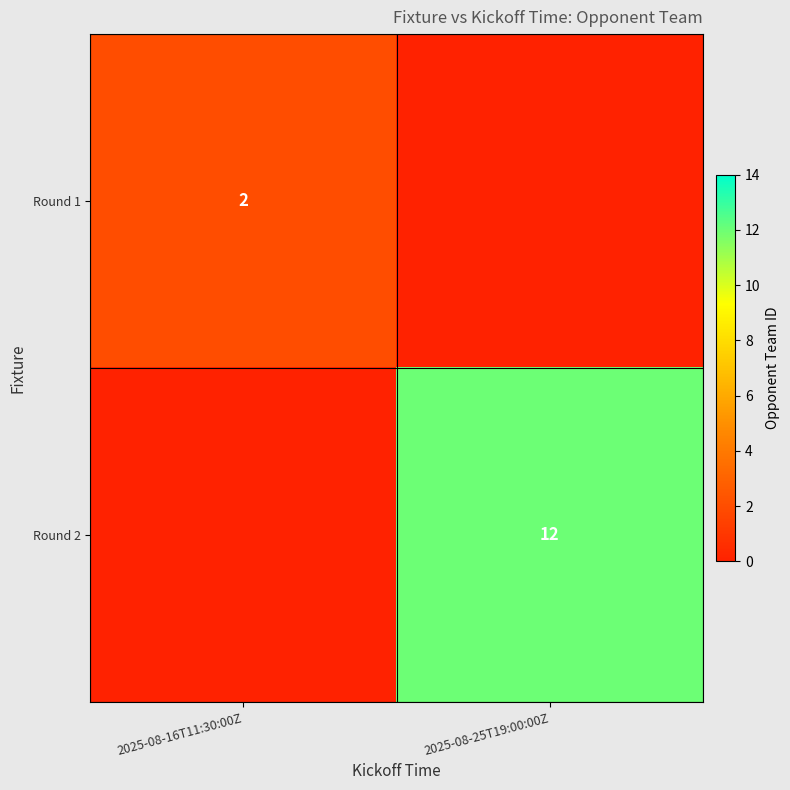

True or false: Round 1 has a value of 3 at 2025-08-16T11:30:00Z.

False